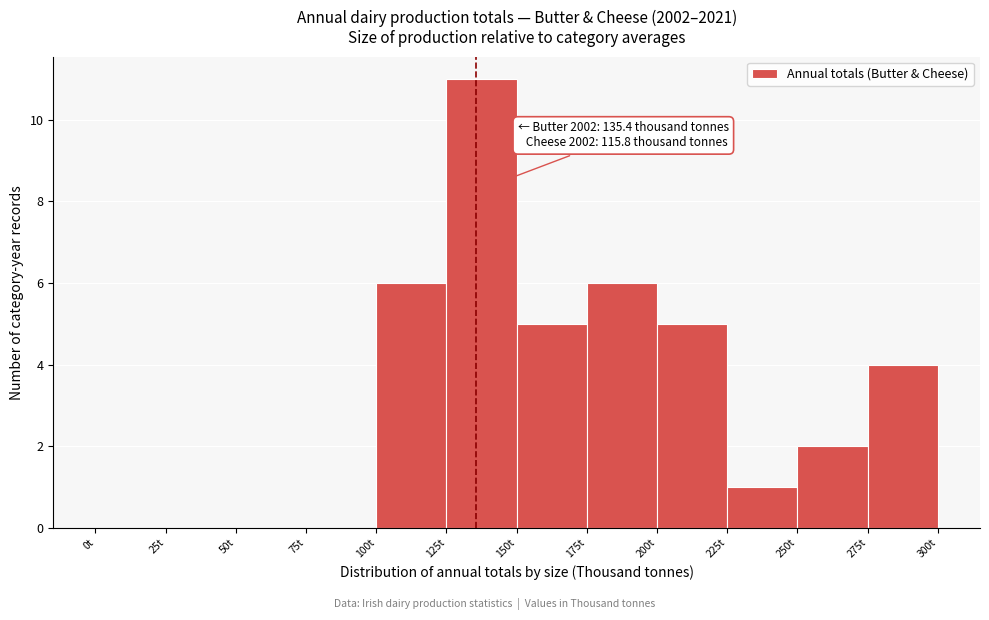

Over which range of the x-axis is the bar tallest?

125 to 150